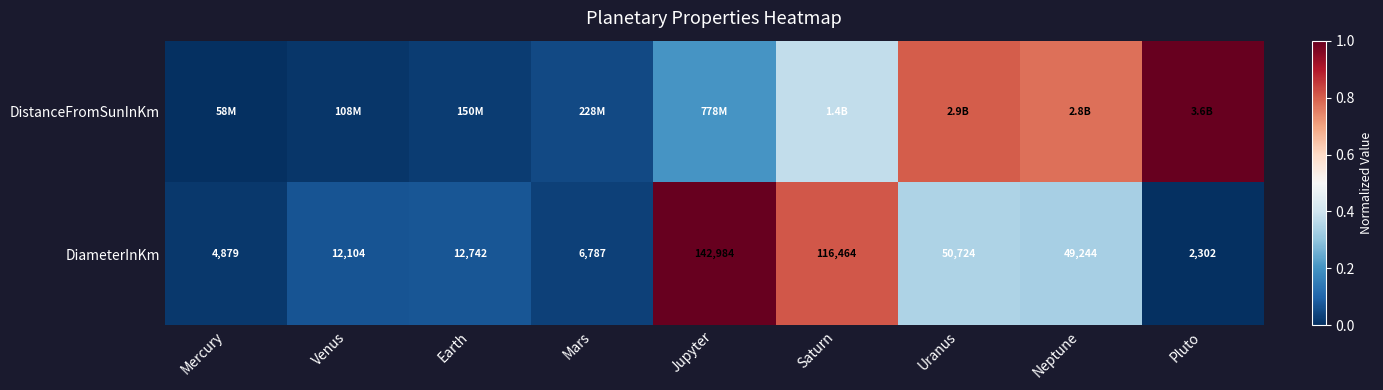

Which label corresponds to the smallest value in the chart?

Mercury